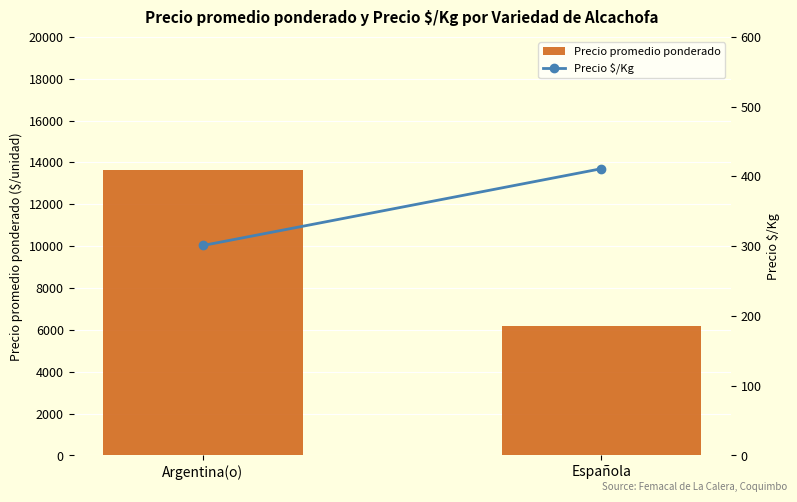

Between Argentina(o) and Española, which is larger?

Argentina(o)